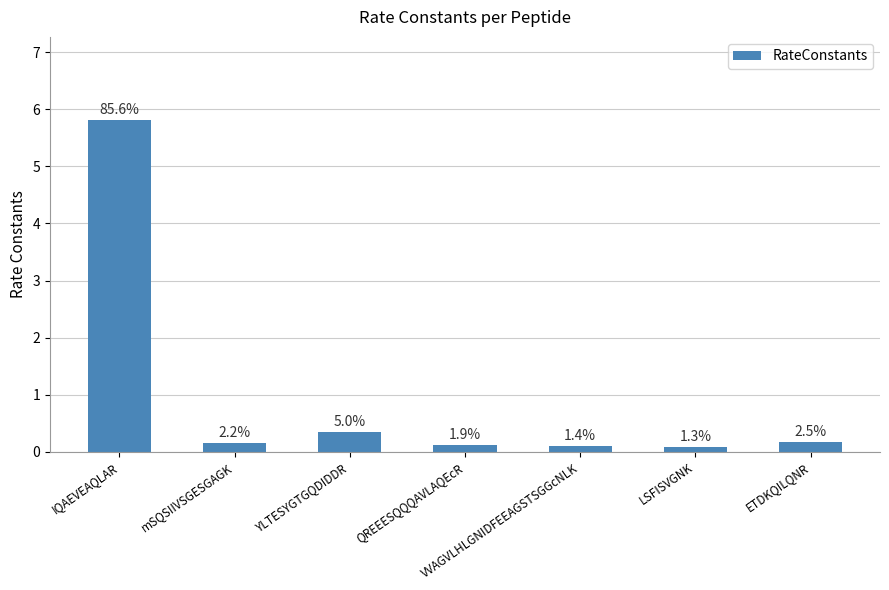

The chart shows a value of 0.1 at LSFISVGNK. True or false?

False